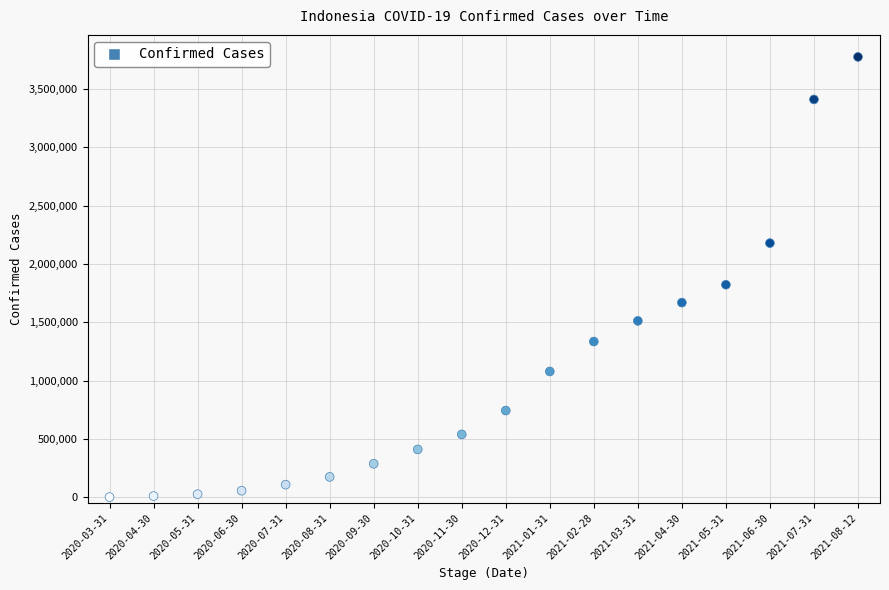

What Y value in the scatter plot is closest to 1887841?

1821703